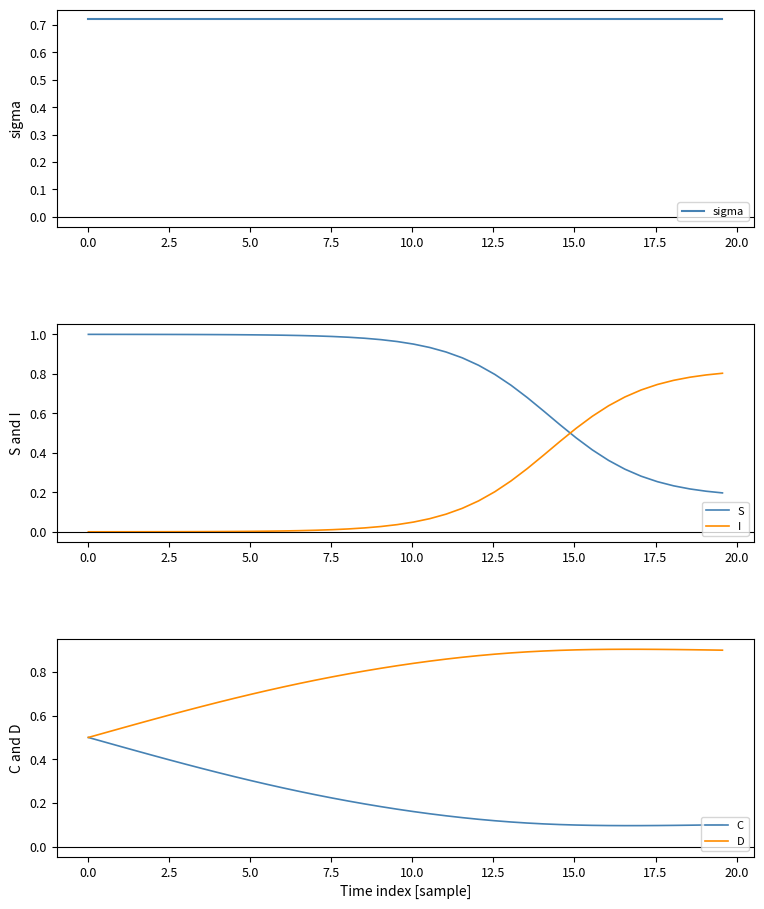

Which series ends up on top after the final intersection of I and S?

I